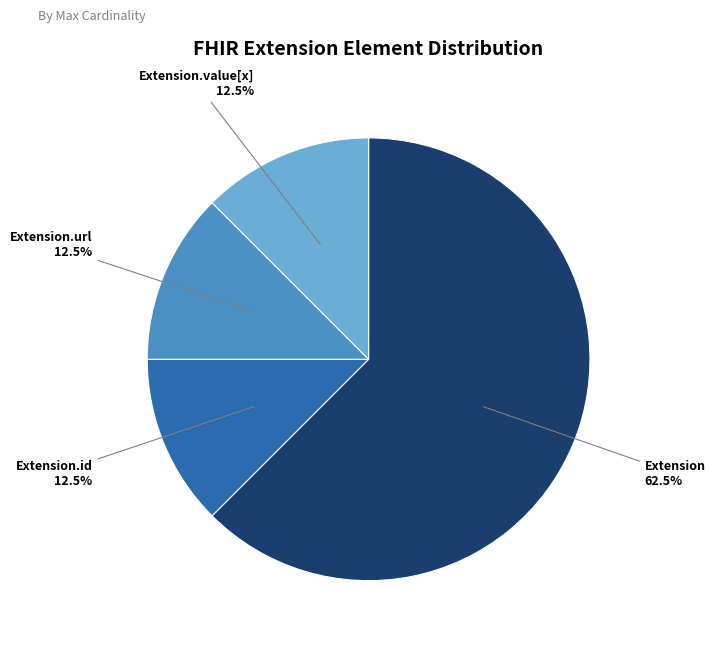

Count the number of slices in the pie.

4